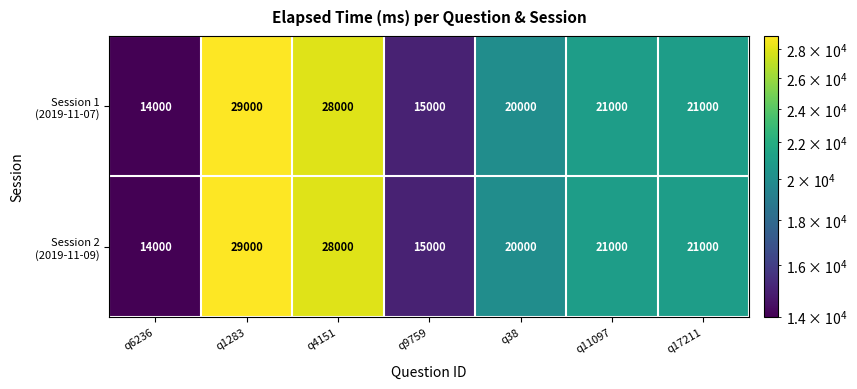

What is the total value across all series at q4151?

56000